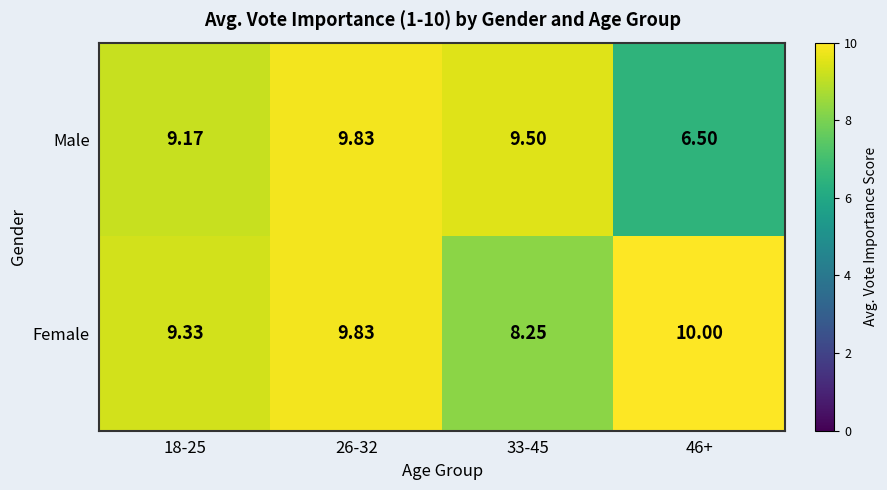

Is the value of Female at 33-45 greater than the value of Male at 46+?

Yes